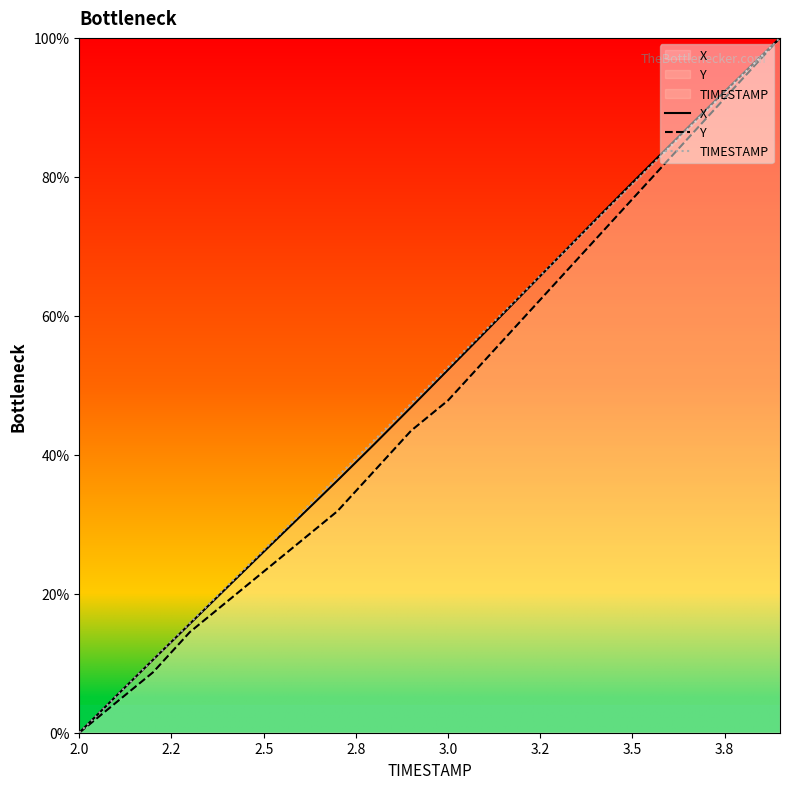

True or false: TIMESTAMP has a value of -59.2 at 2.0.

False